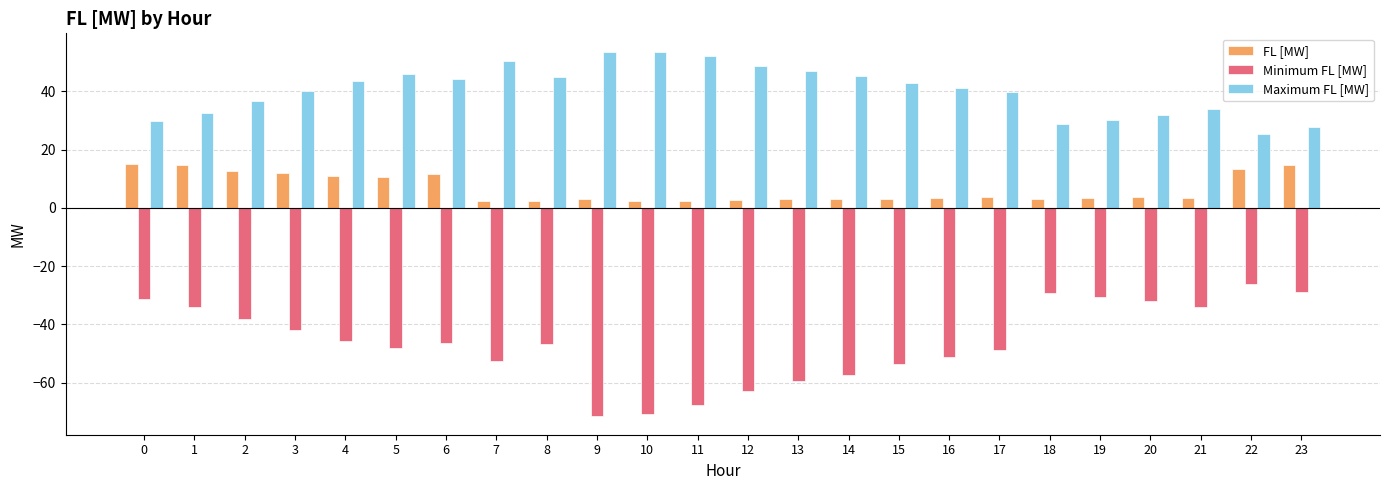

What is the total value across all series at 20?

3.3